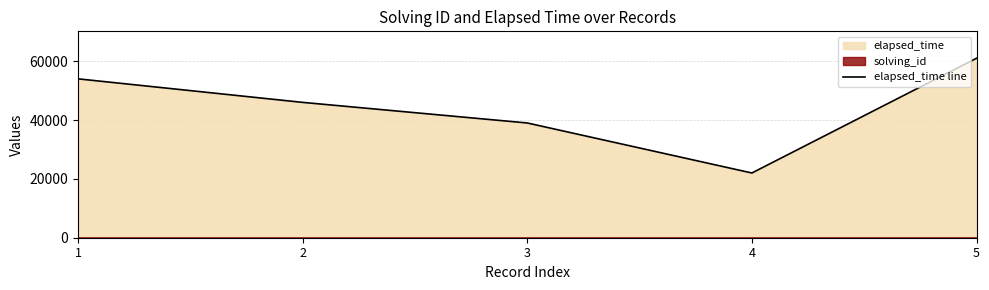

At which label is the value closest to 41500?

3